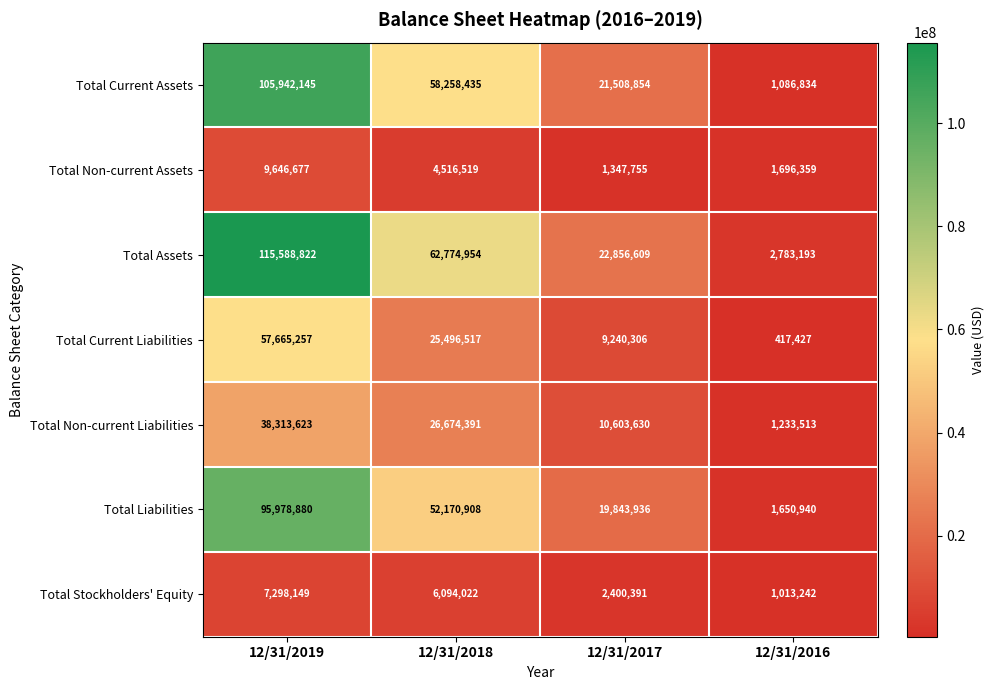

Reading left to right, what are all the values shown in this chart?

Total Current Assets: 105942145	58258435	21508854	1086834
Total Non-current Assets: 9646677	4516519	1347755	1696359
Total Assets: 115588822	62774954	22856609	2783193
Total Current Liabilities: 57665257	25496517	9240306	417427
Total Non-current Liabilities: 38313623	26674391	10603630	1233513
Total Liabilities: 95978880	52170908	19843936	1650940
Total Stockholders' Equity: 7298149	6094022	2400391	1013242